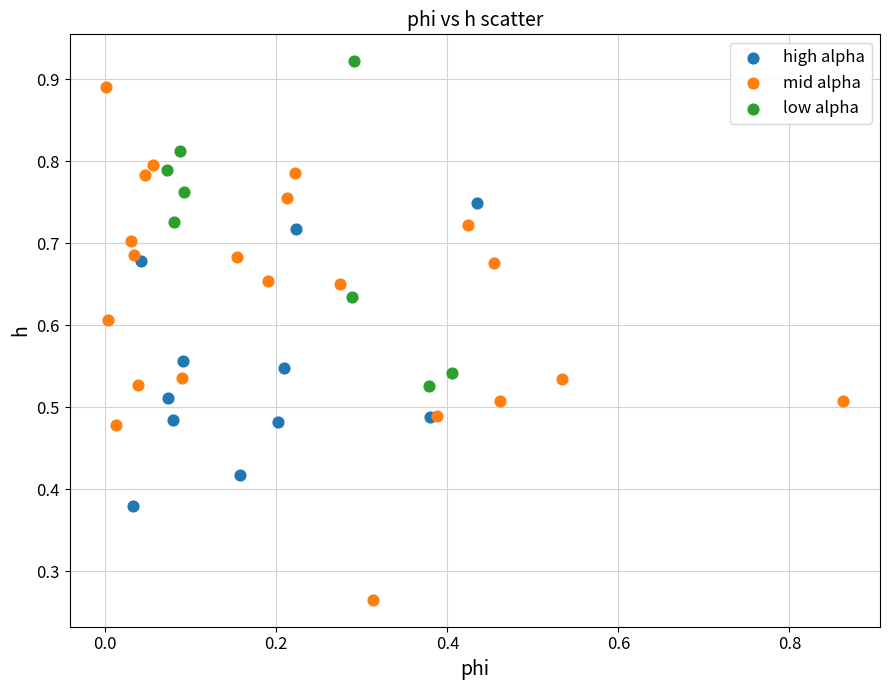

Which series contains the lowest Y value?

mid alpha